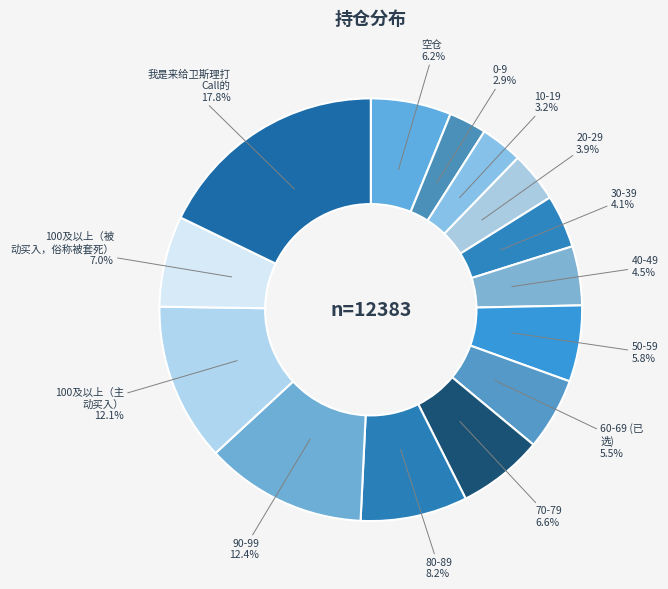

How many slices are in this pie chart?

14